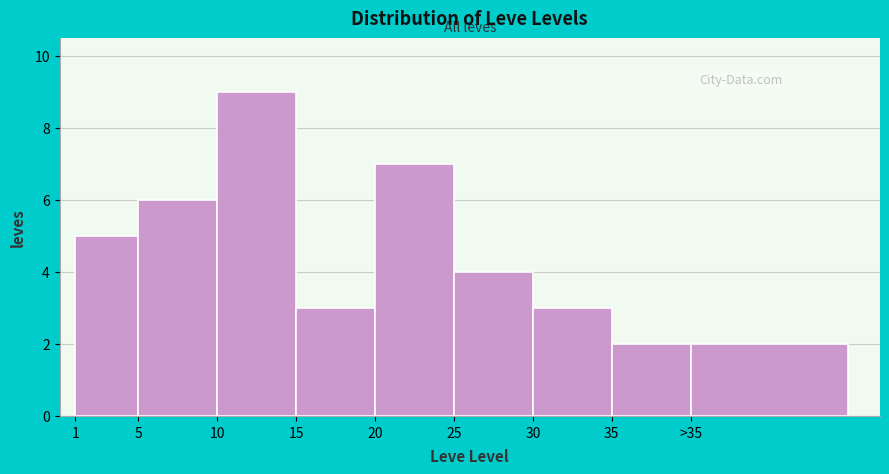

Reading left to right, extract all data points from this chart.

5	6	9	3	7	4	3	2	2